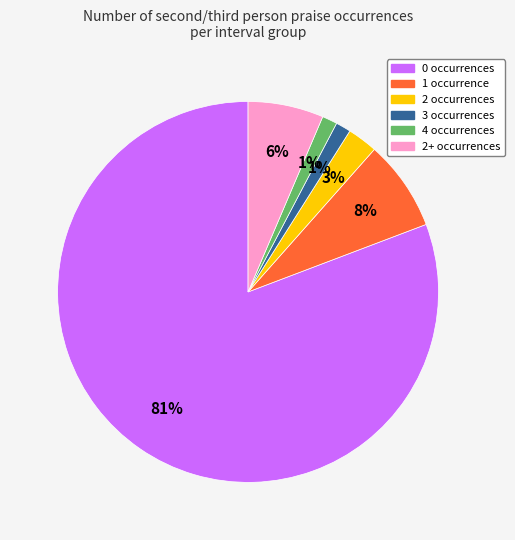

Is there a majority slice in this chart?

Yes